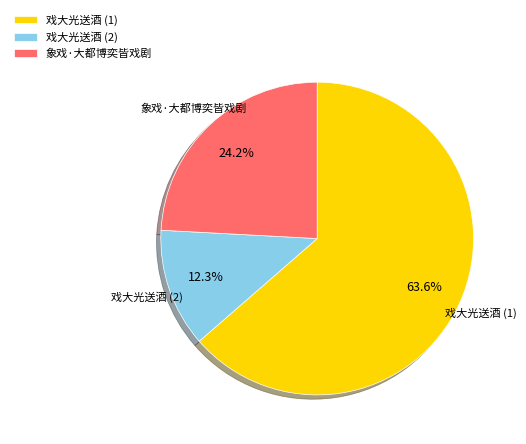

What is the ratio of the value at 戏大光送酒 (2) to the value at 象戏·大都博奕皆戏剧?

0.5